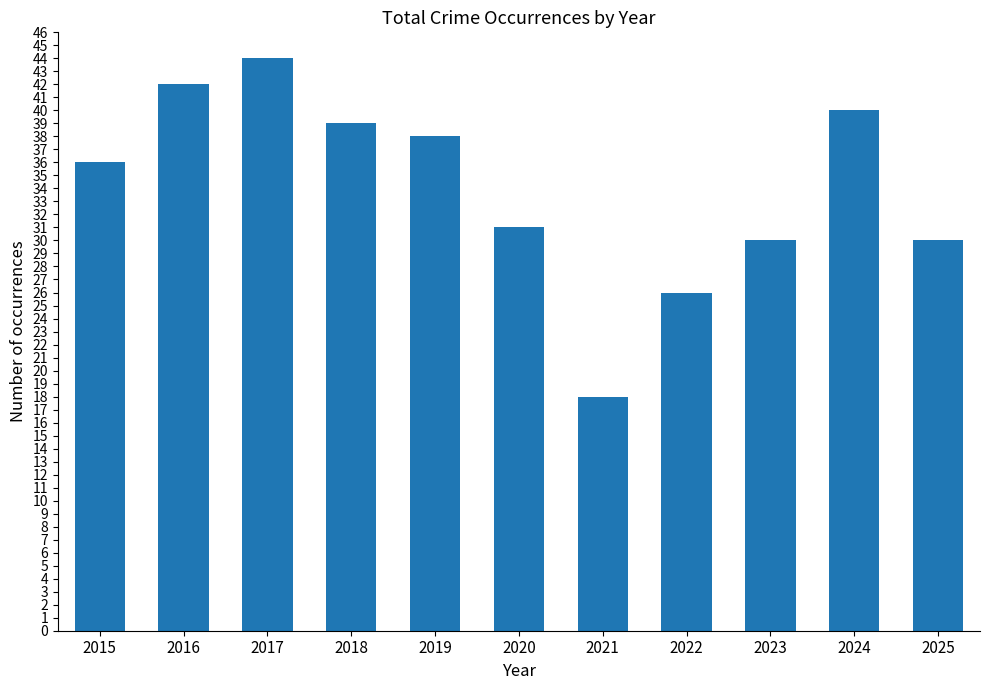

Are the bars grouped side by side (vs. stacked)?

No